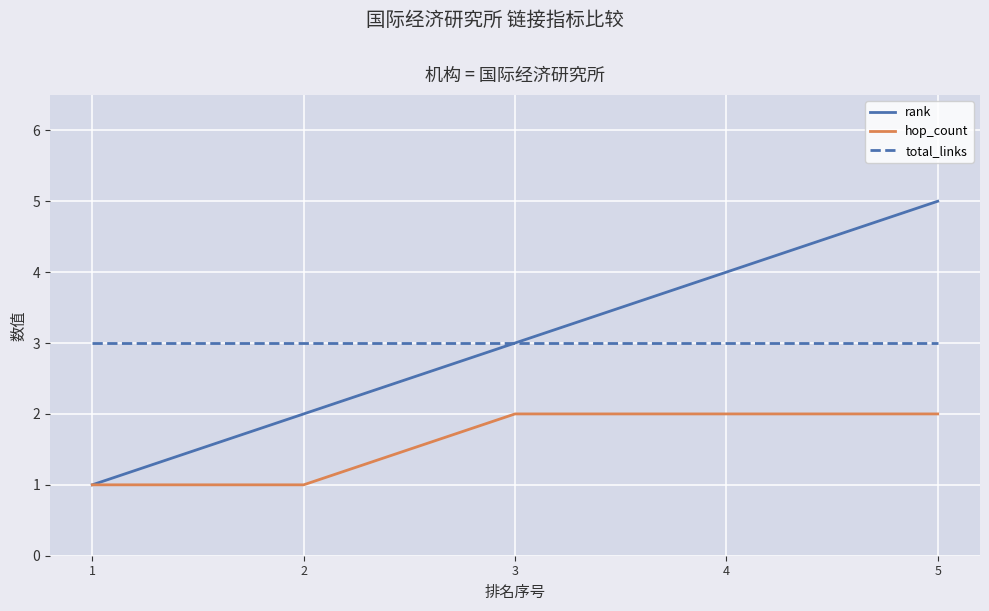

What is the lowest value of the hop_count series?

1